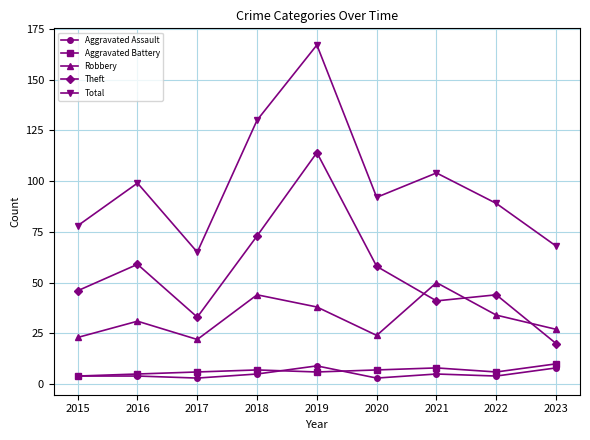

In Theft, how many points are higher than both neighbors (excluding endpoints)?

3